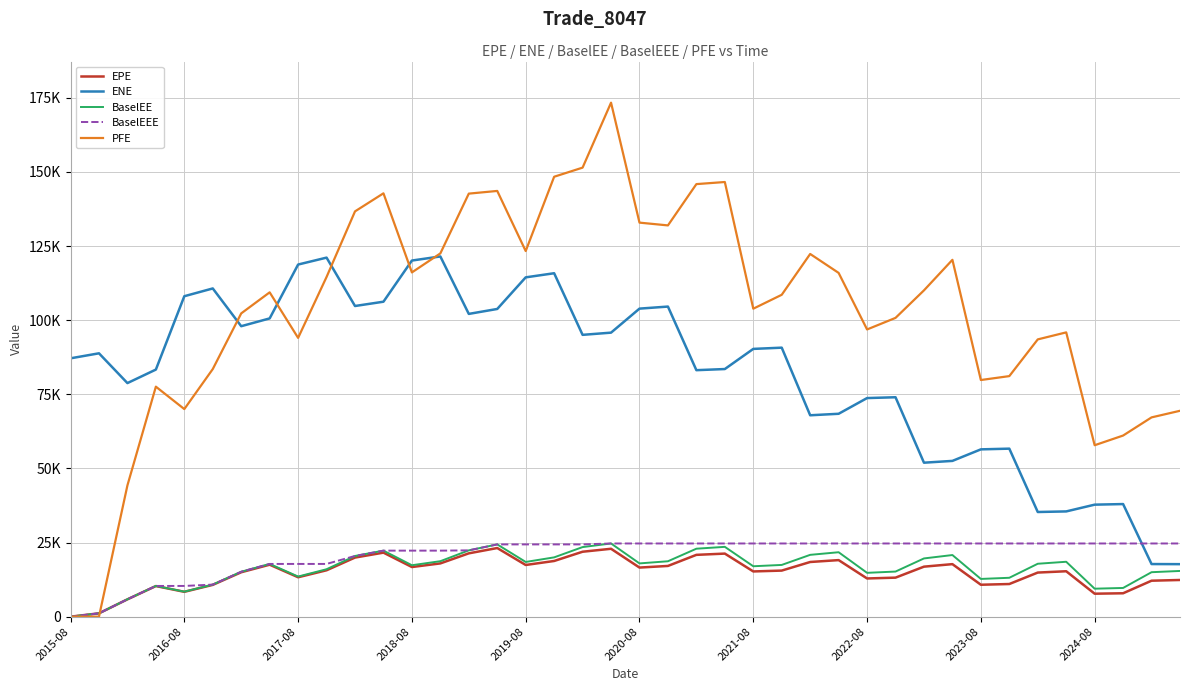

True or false: EPE and ENE intersect in this chart.

False